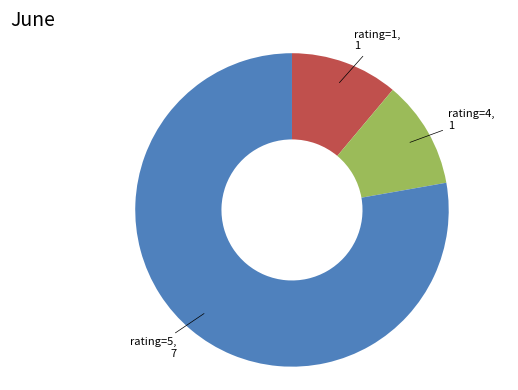

Is there a majority slice in this chart?

Yes